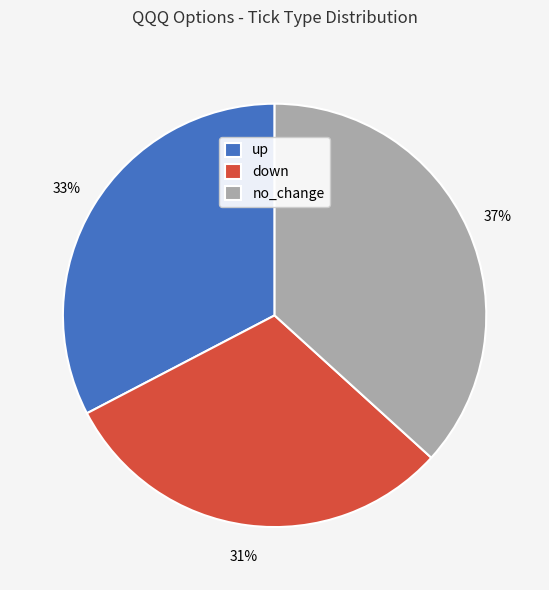

Rank the categories by value from lowest to highest.

down, up, no_change